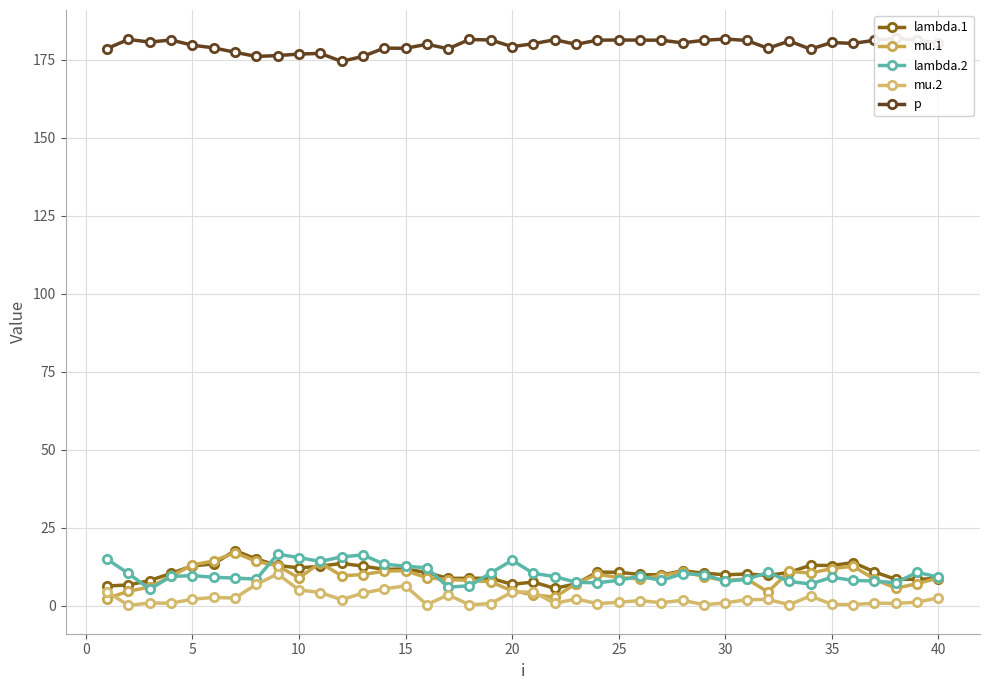

How many distinct data groups are displayed?

5